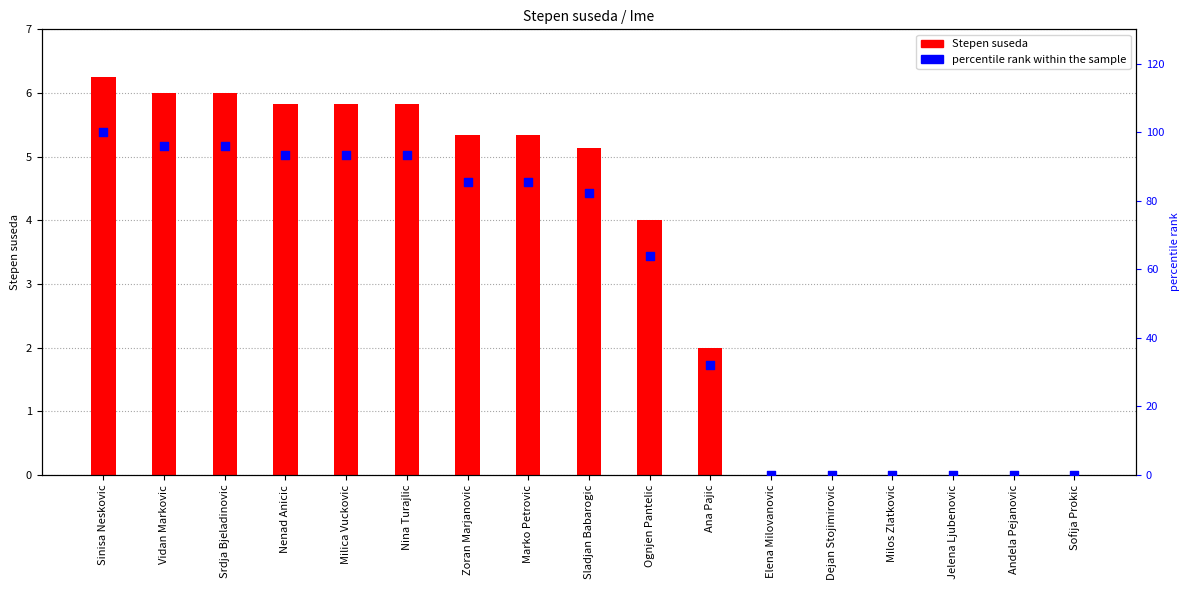

What are all the series names shown in the legend?

Stepen suseda, percentile rank within the sample